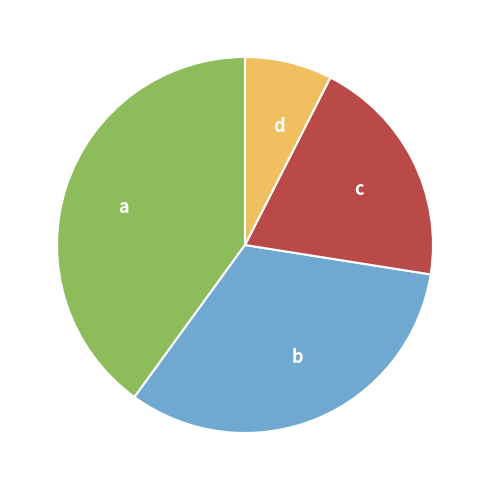

Is there a majority slice in this chart?

No